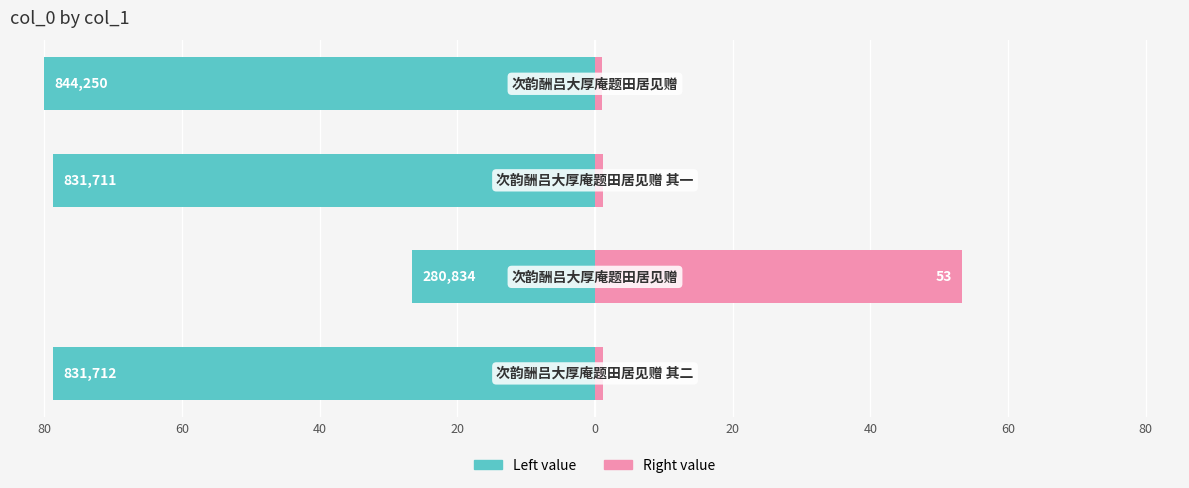

What is the average value of the col_0 (left) series?

-66.1